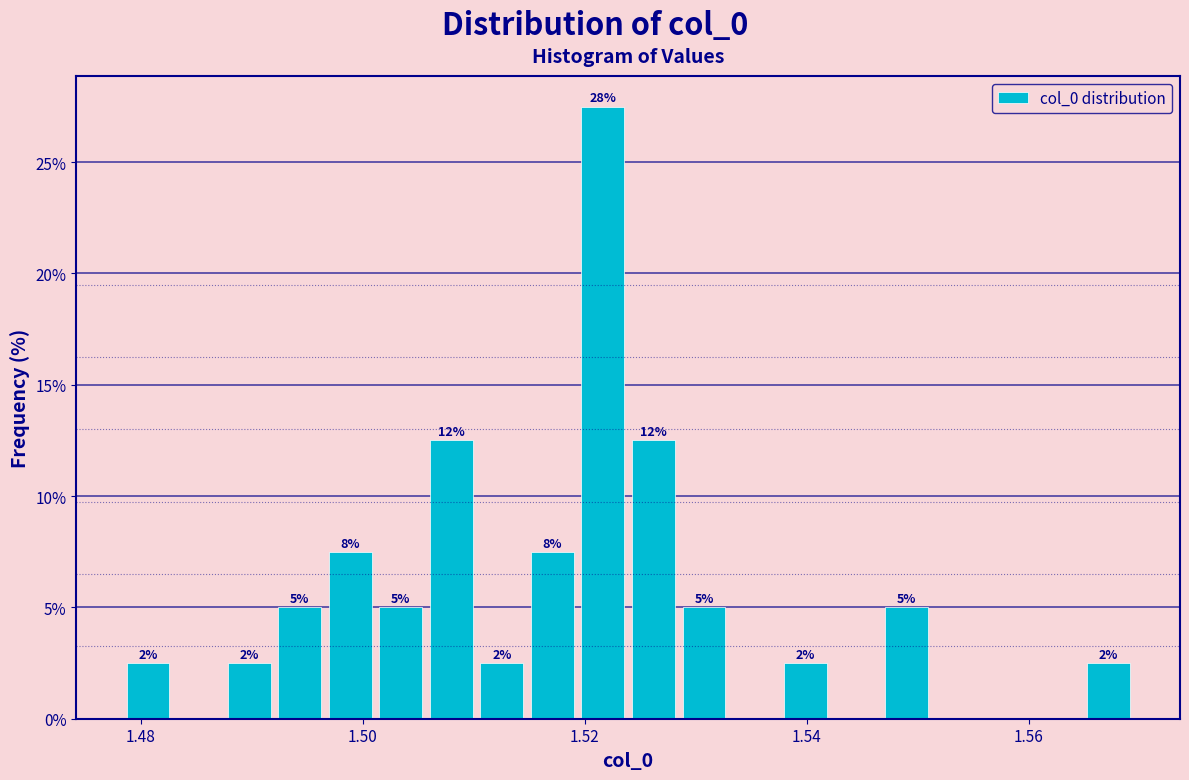

Read against the x-axis, roughly where is the centre of the tallest bar?

1.522